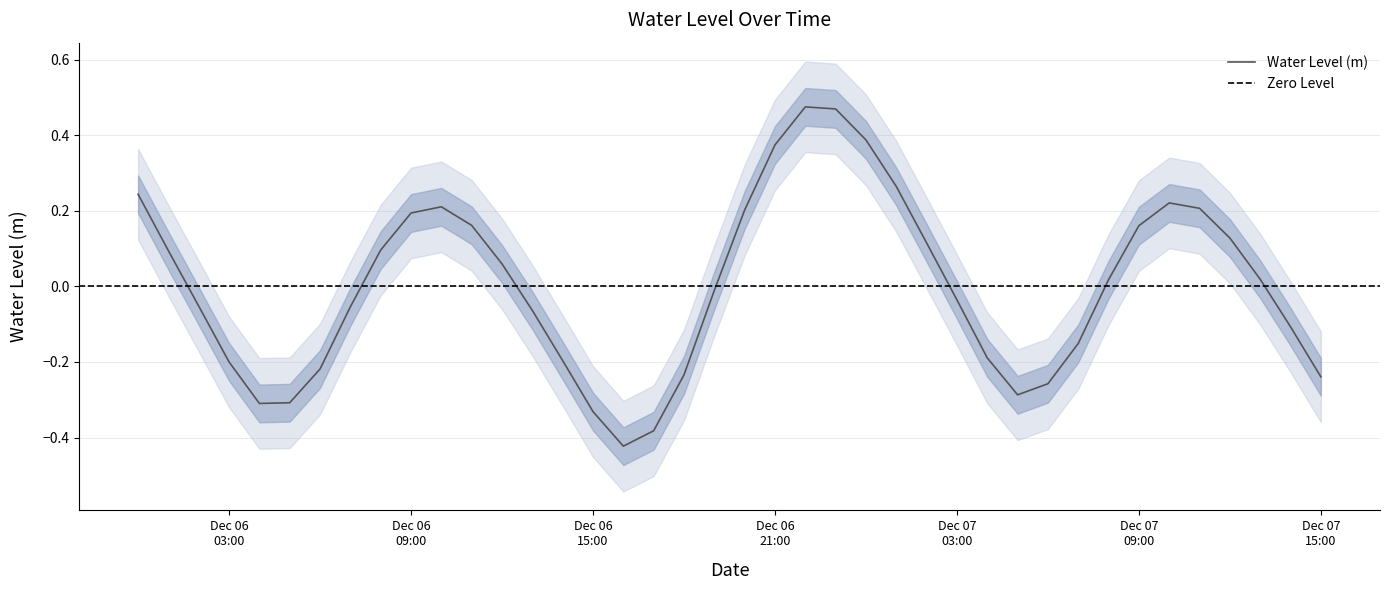

Which has a higher value, Dec 07
03:00 or Dec 07
09:00?

Dec 07
09:00